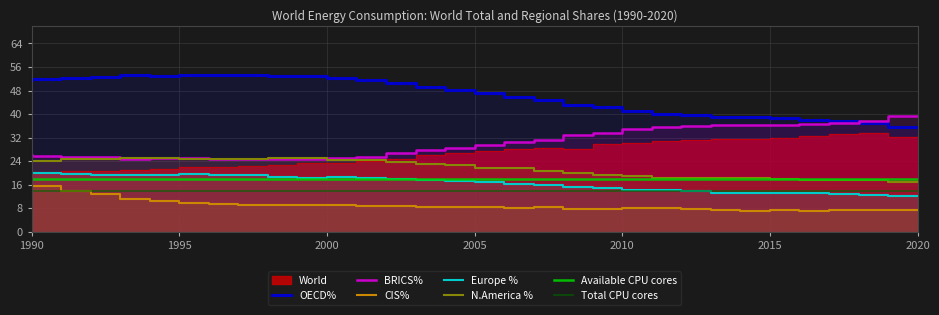

Is it true that N.America % equals 17.7 at 2018?

True